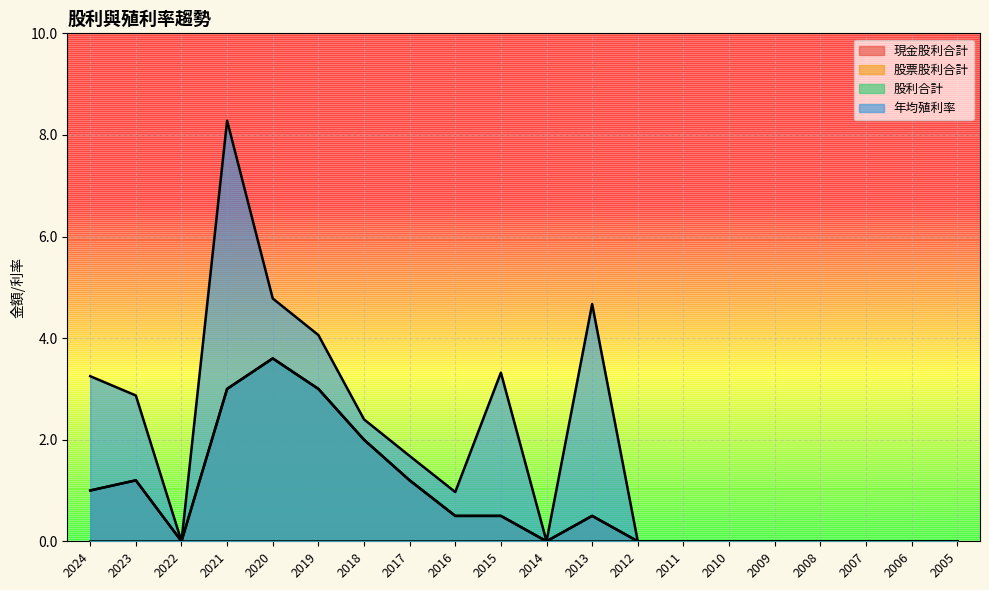

True or false: 現金股利合計 and 年均殖利率 cross at least once.

False